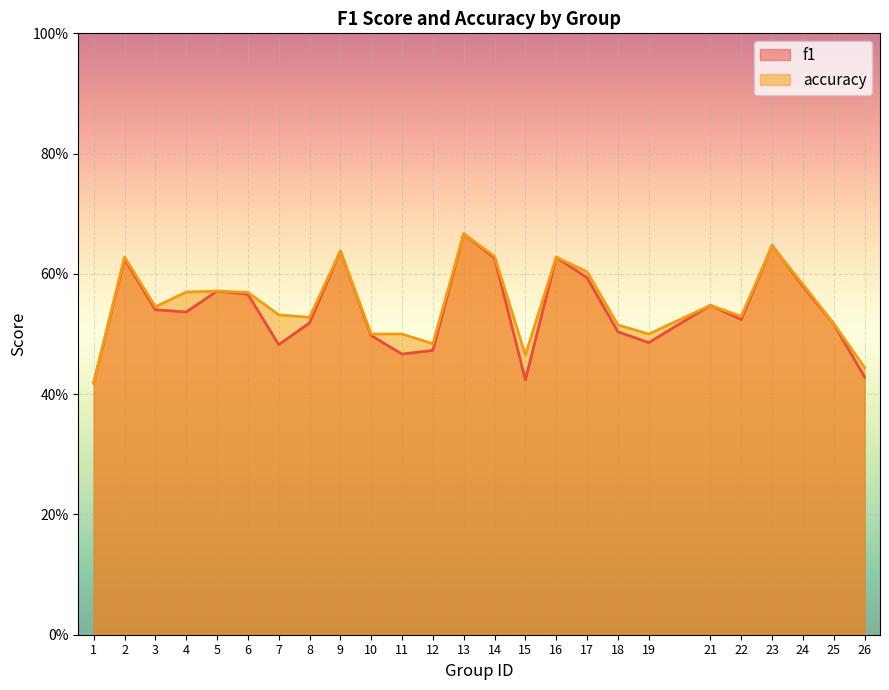

What is the minimum value for f1?

0.4